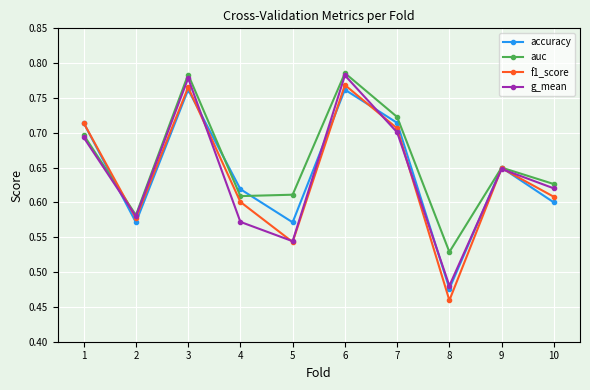

The f1_score series shows 0.6 at 4. True or false?

True